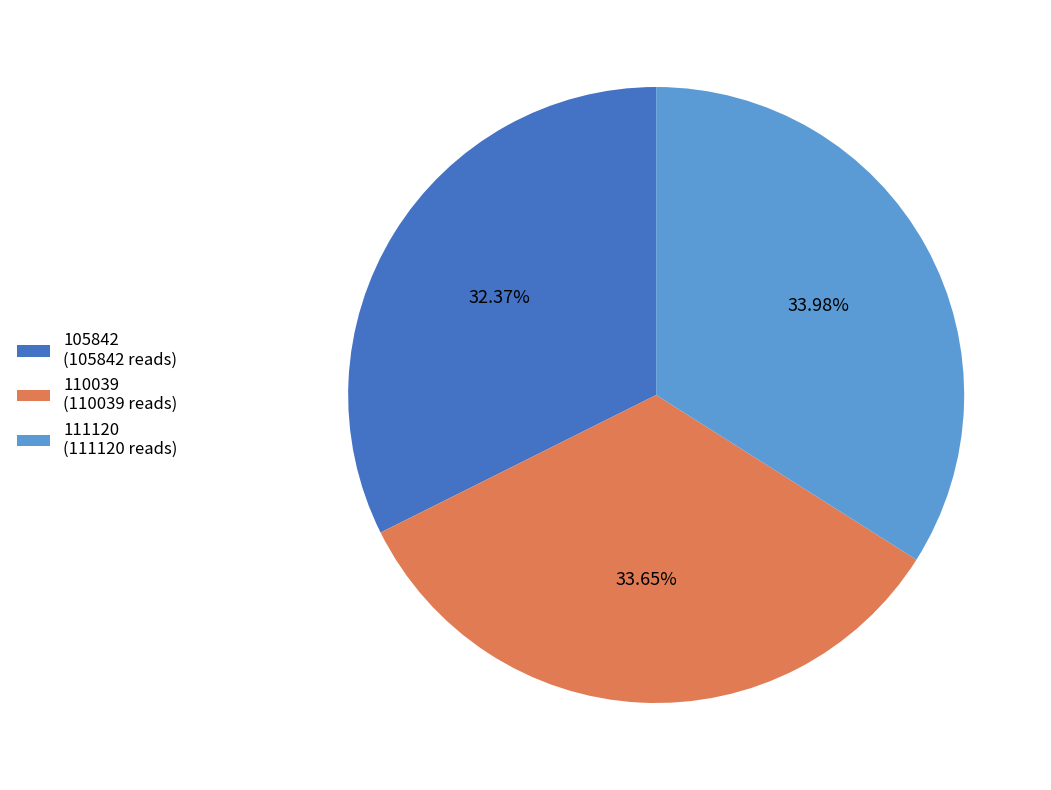

True or false: 105842 accounts for 38% of the total.

False